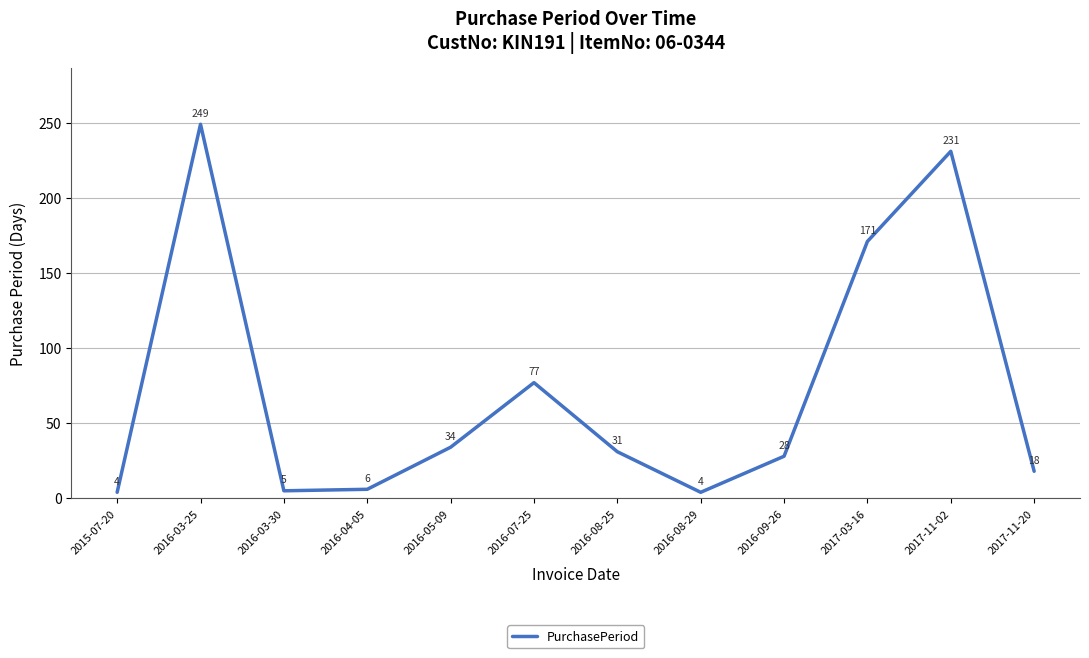

What position from the left is 2017-11-02?

11